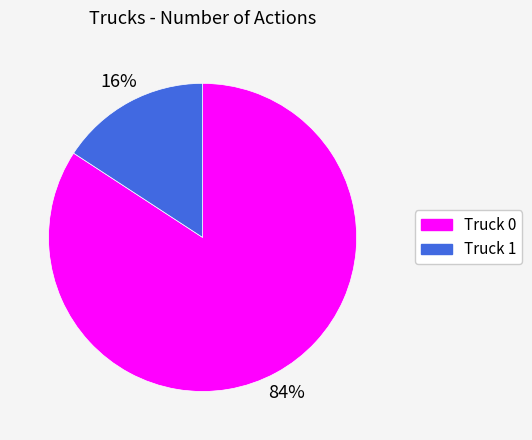

Between Truck 0 and Truck 1, which is larger?

Truck 0